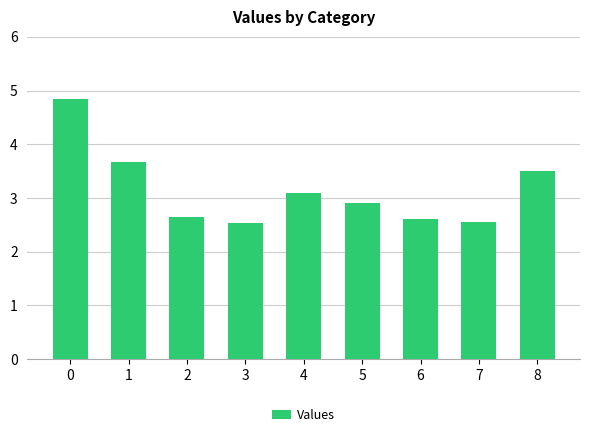

Reading right to left, extract all data points from this chart.

3.5	2.5	2.6	2.9	3.1	2.5	2.6	3.7	4.8